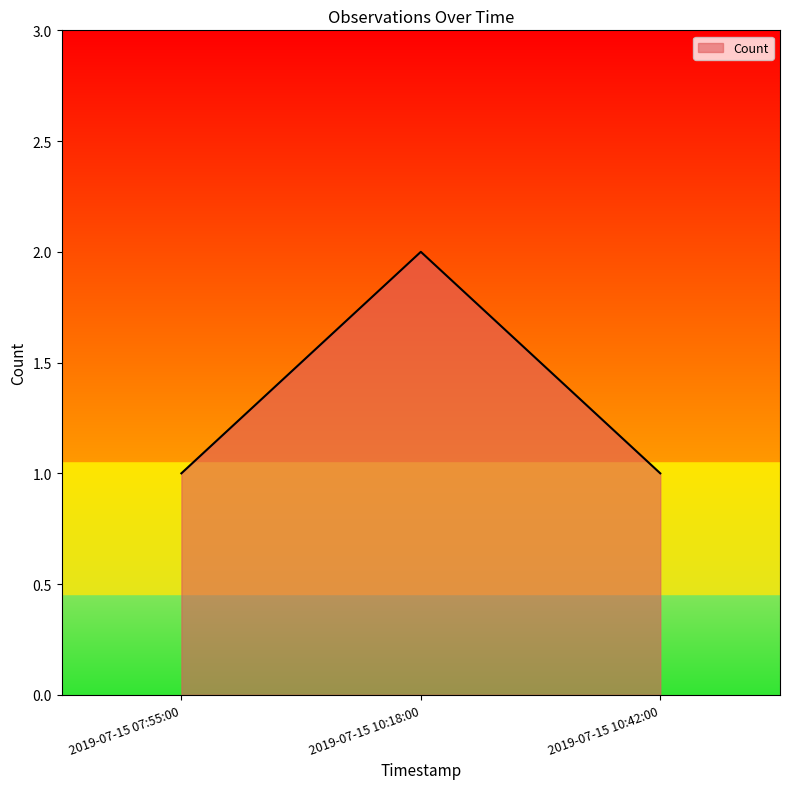

What value does the data have at 2019-07-15 10:18:00?

2